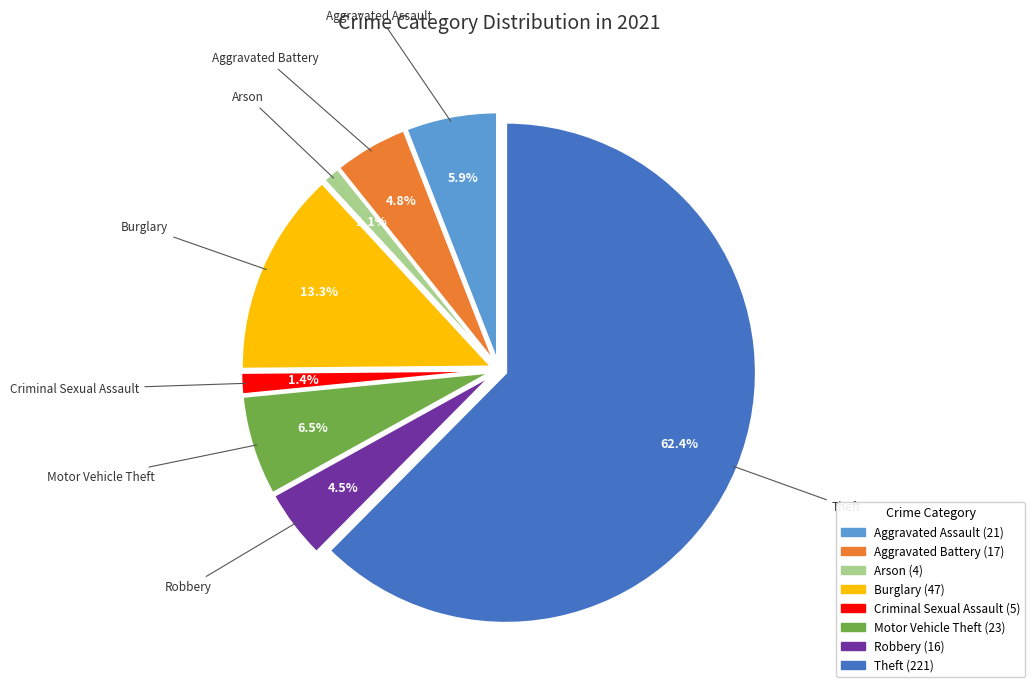

Which slice is the largest?

Theft